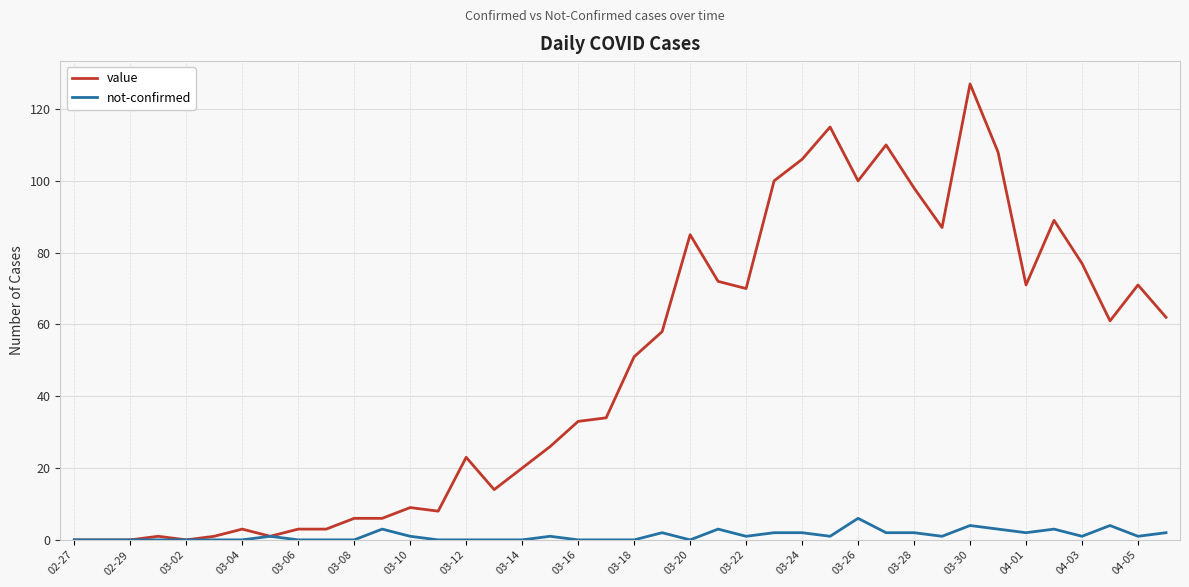

Which series has the largest range (max minus min)?

value